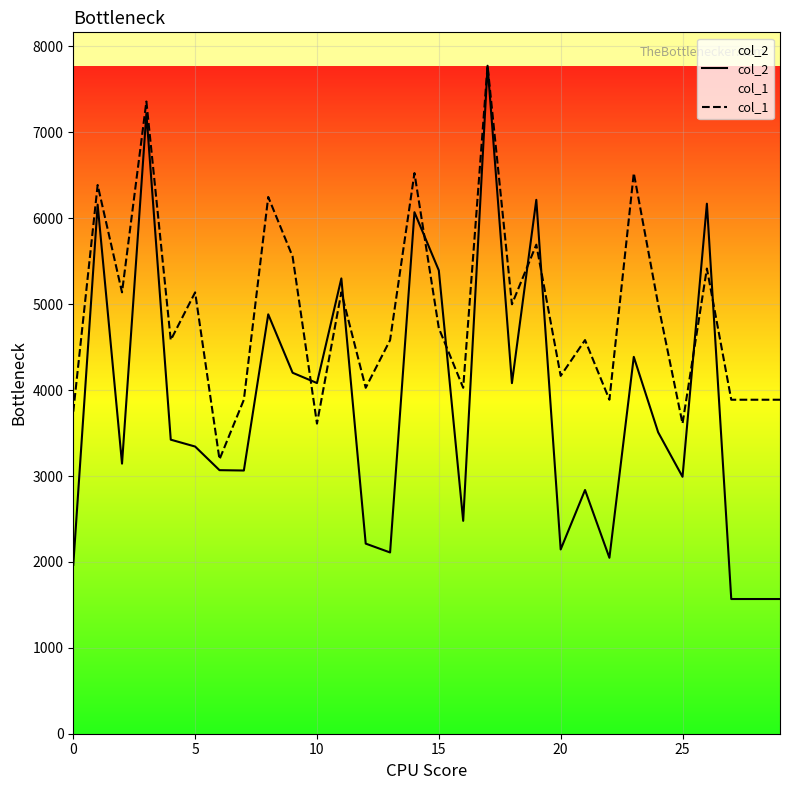

Which series has the largest total across all categories?

col_1